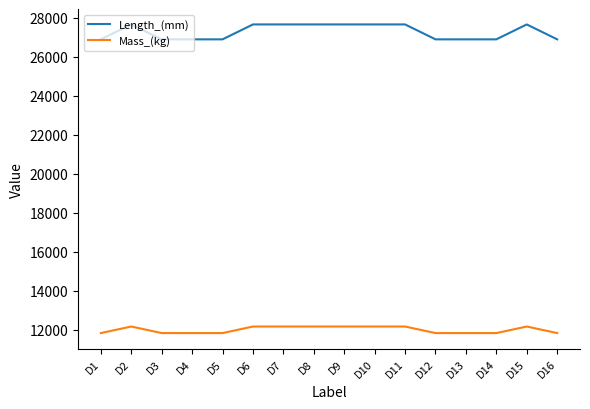

The Mass_(kg) series shows 5182.5 at D8. True or false?

False